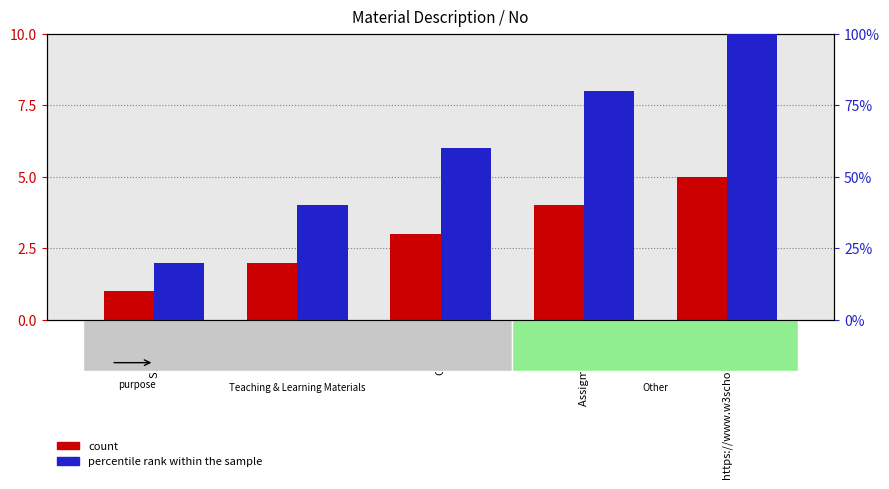

At which category is the sum across all series the highest?

https://www.w3schools.com